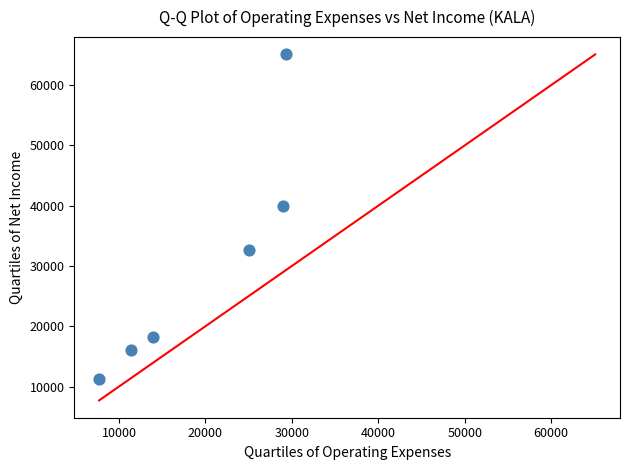

What Y value in the scatter plot is closest to 38150?

39900